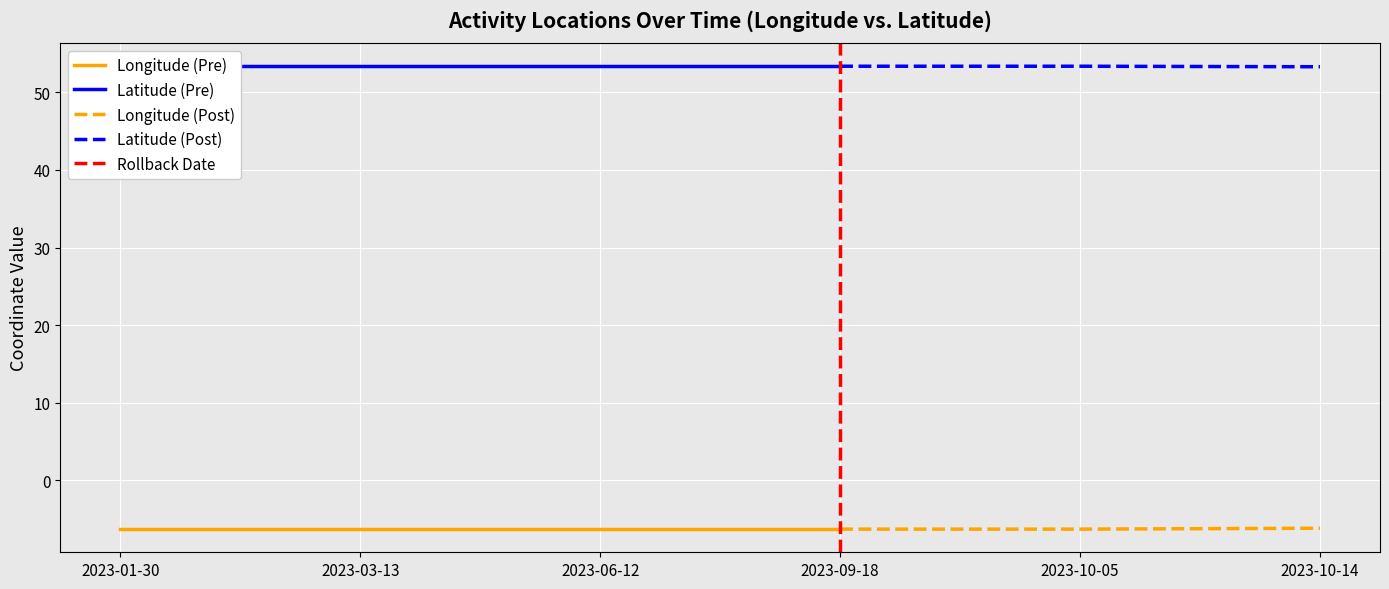

What is the minimum value for Longitude (Post)?

-6.3